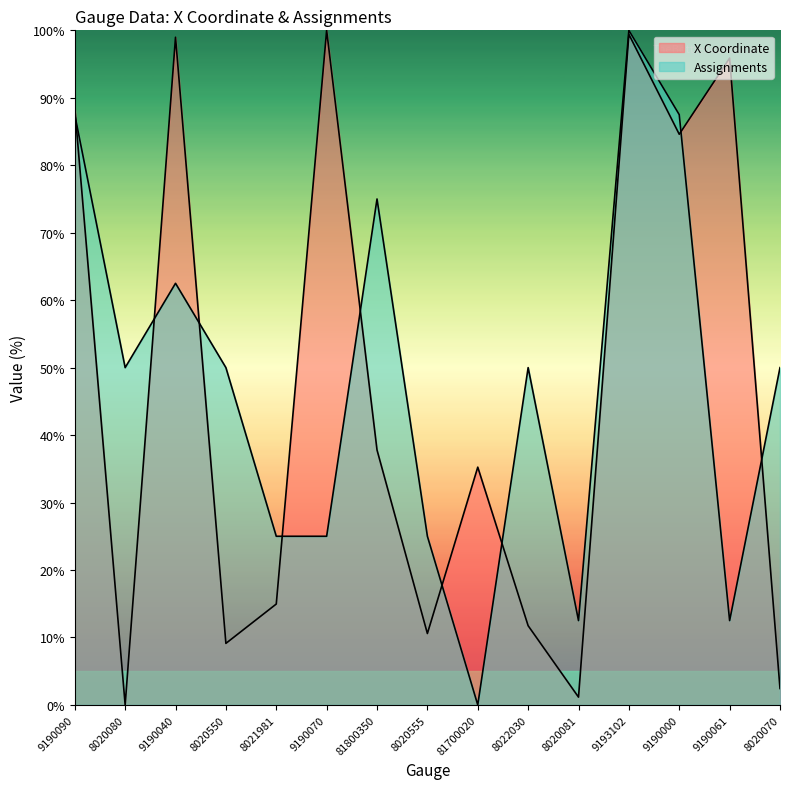

Does the chart display data point markers on the line(s)?

No